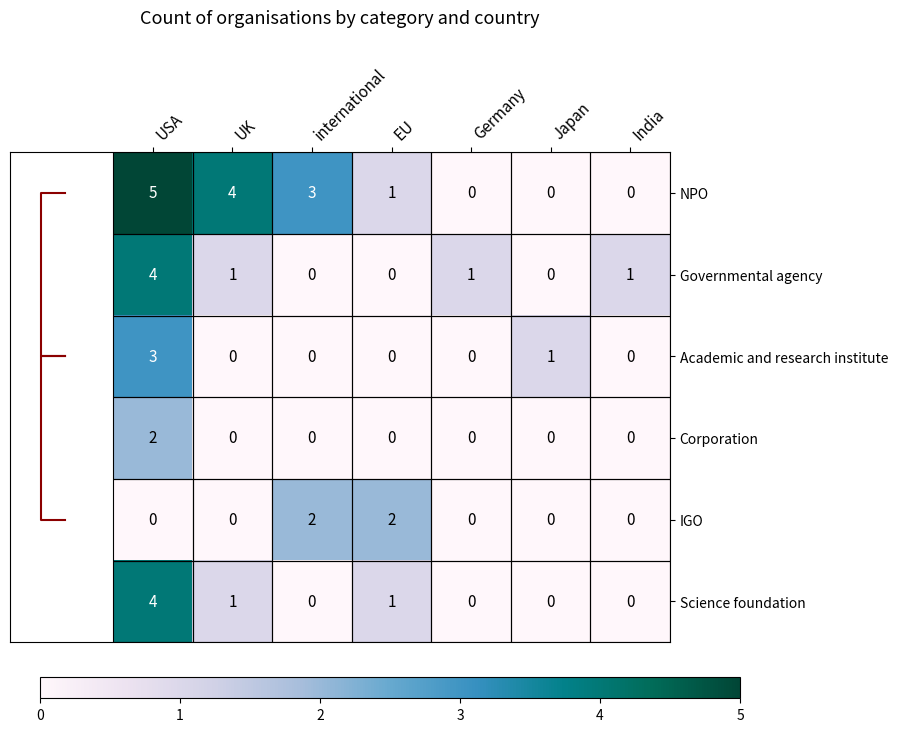

The value of IGO at USA is 1. True or false?

False